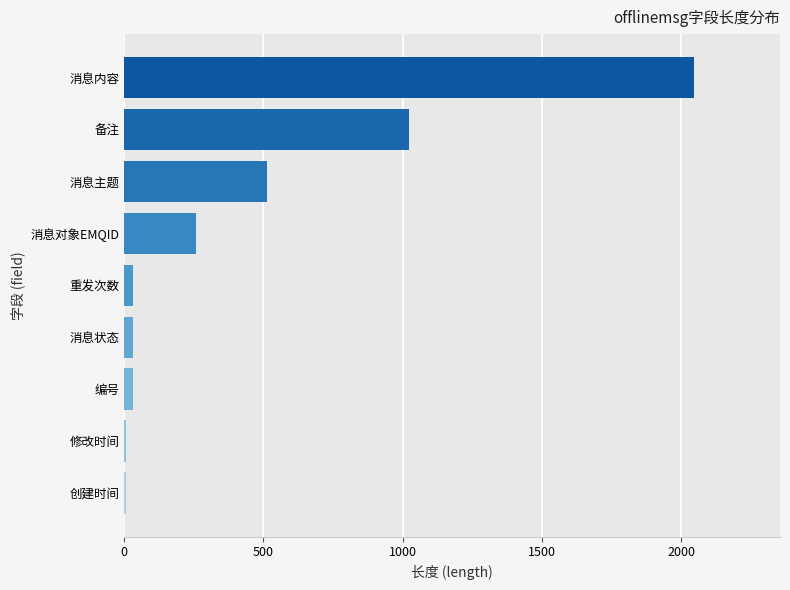

True or false: the data shows 873 at 消息内容.

False